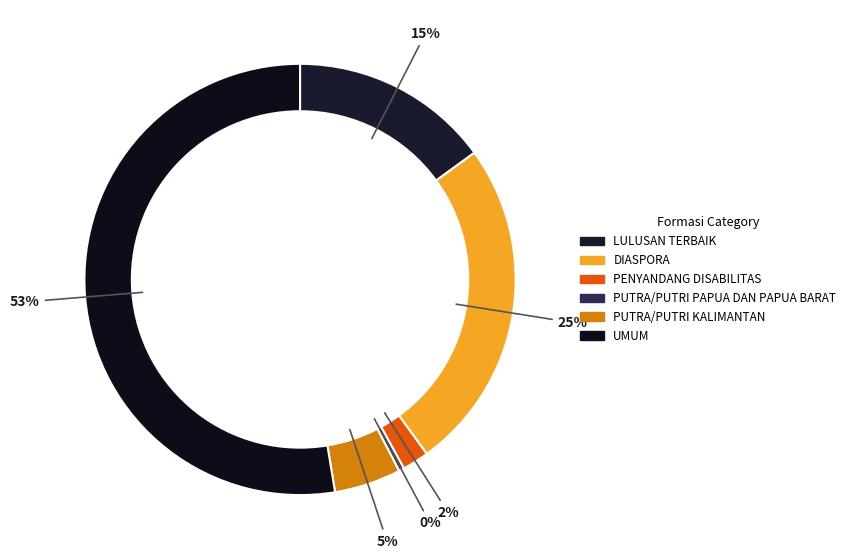

To the nearest percent, what portion does UMUM represent?

53%